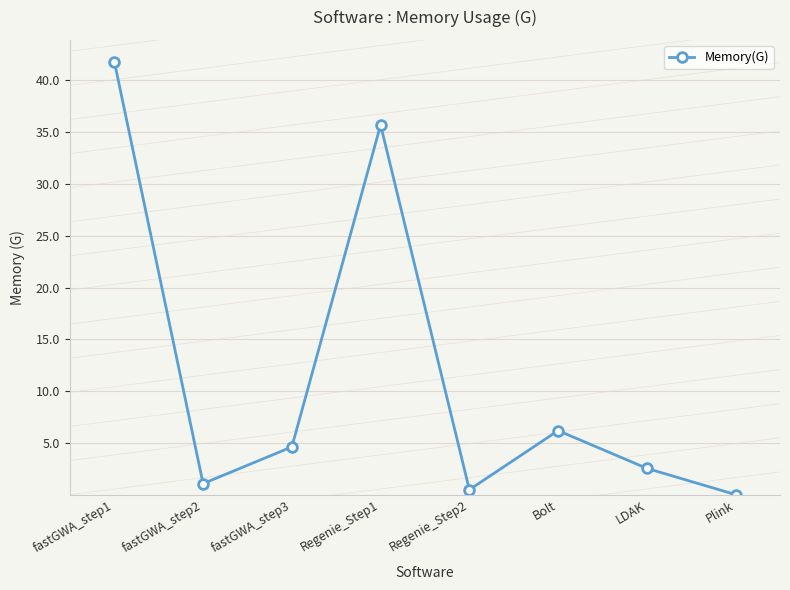

Which category has the lowest value across all series?

Plink